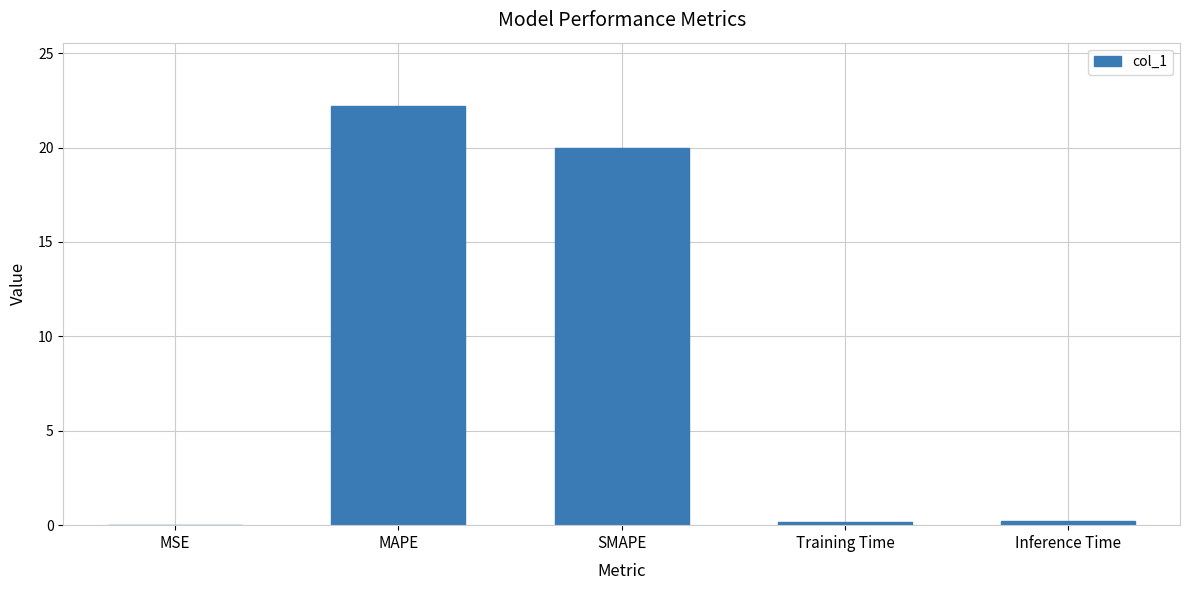

What is the sum of all values?

42.6